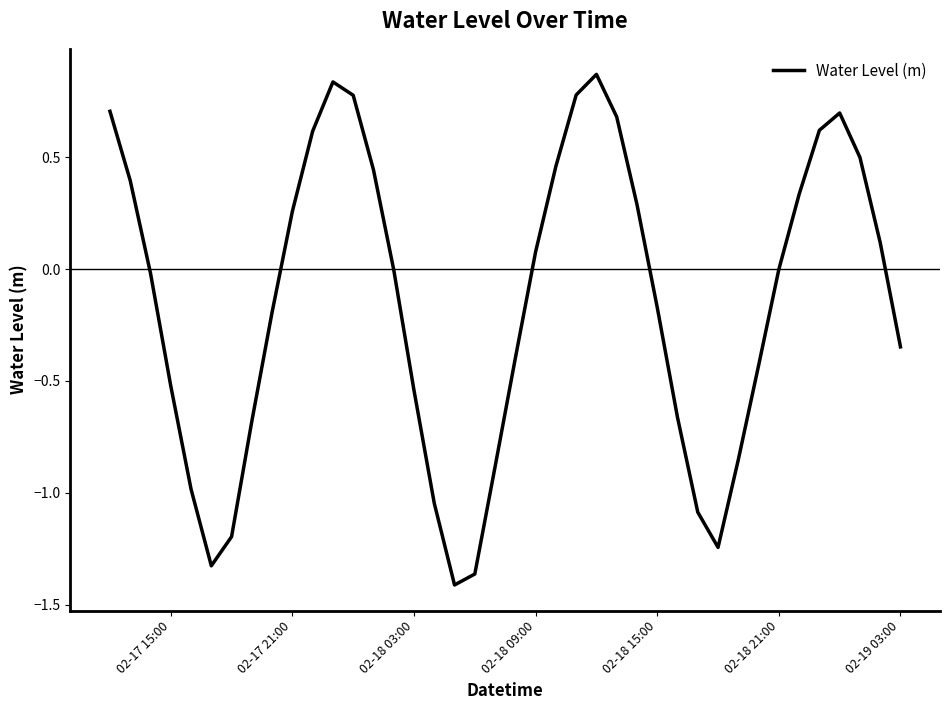

How many points are lower than both their immediate neighbors (excluding endpoints)?

3